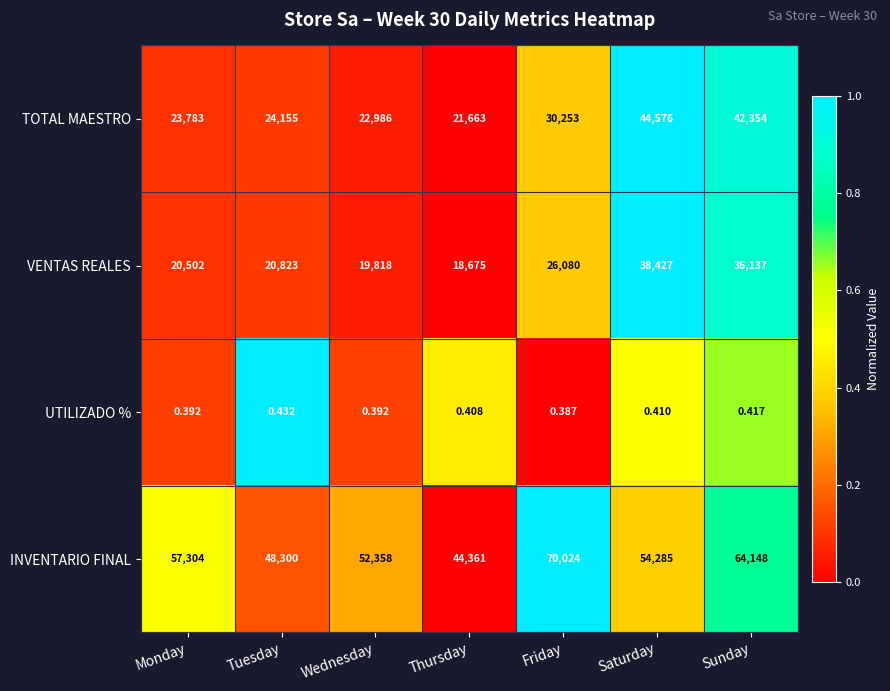

Which series has the largest total across all categories?

INVENTARIO FINAL